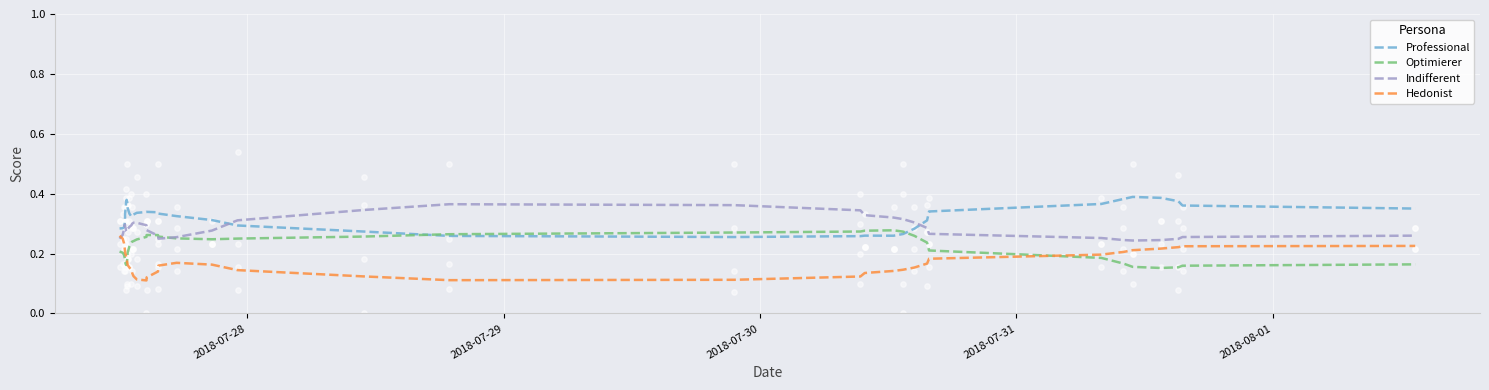

Which series has the widest spread of Y values?

Hedonist